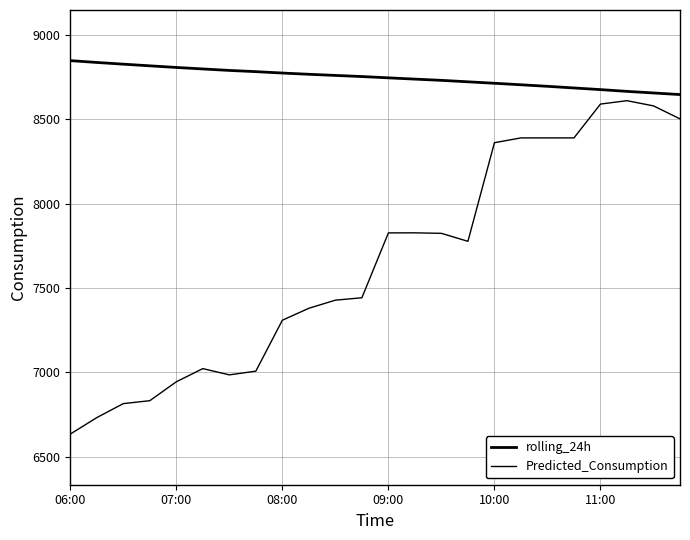

Is this an area chart (filled region under the line)?

No